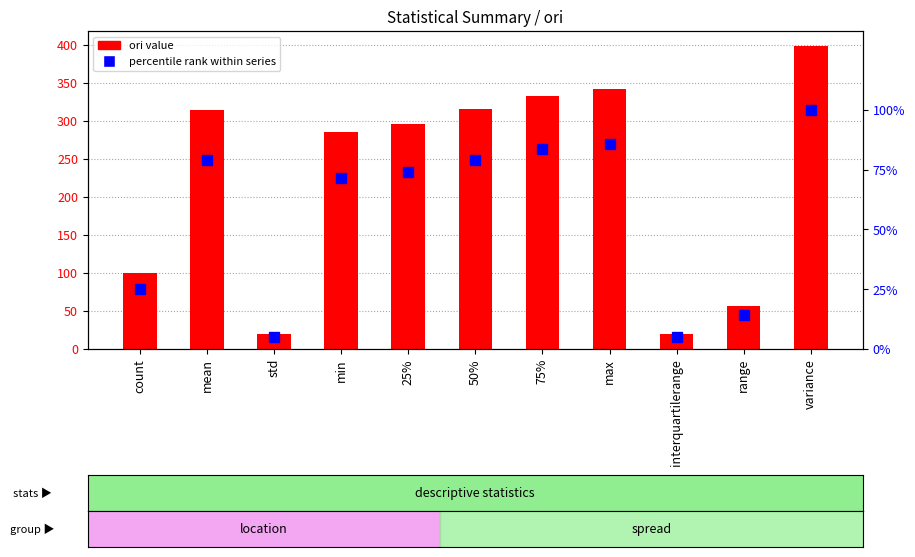

Read the percentile rank within series value at count.

25.1